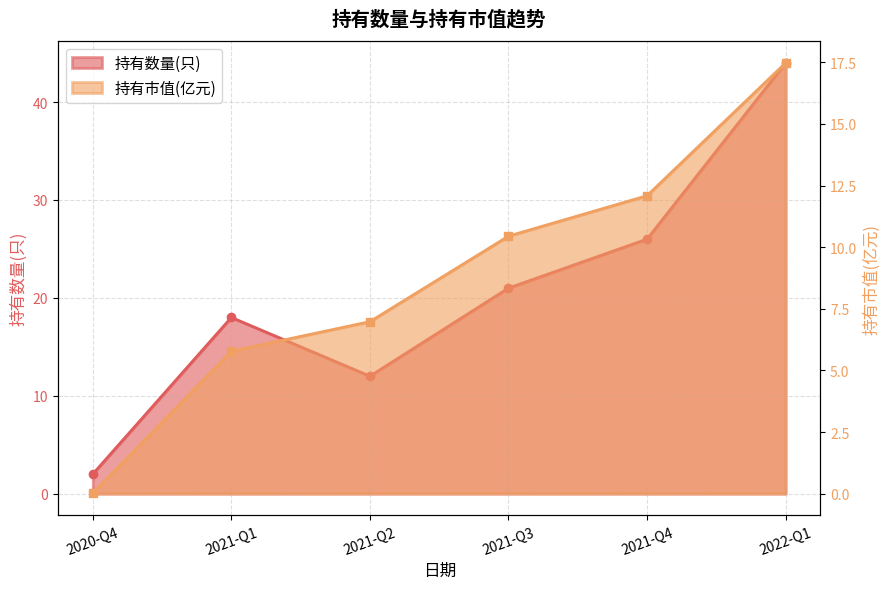

True or false: 持有市值(亿元) and 持有数量(只) intersect in this chart.

False